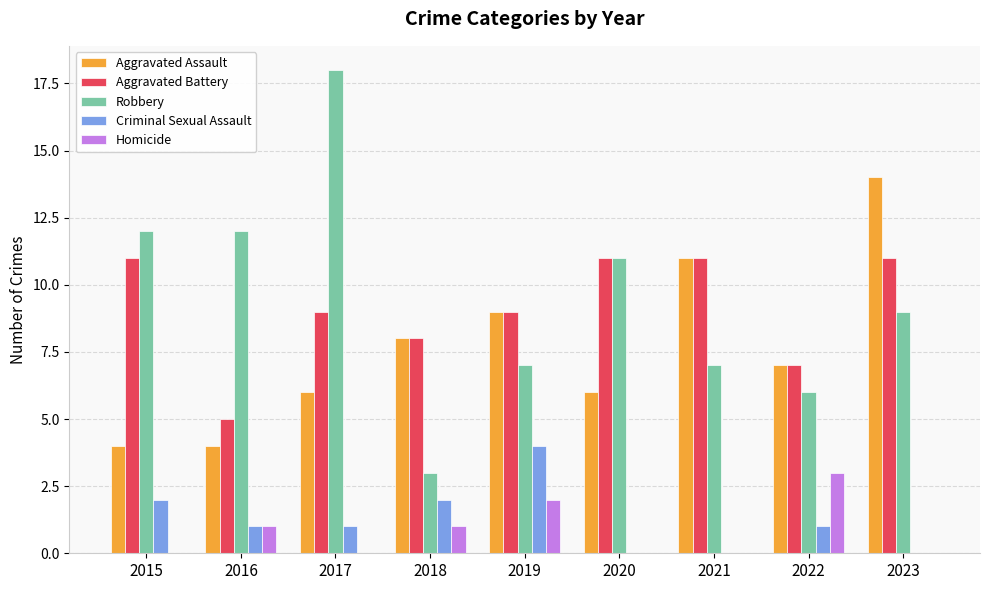

Read the Aggravated Assault value at 2020.

6